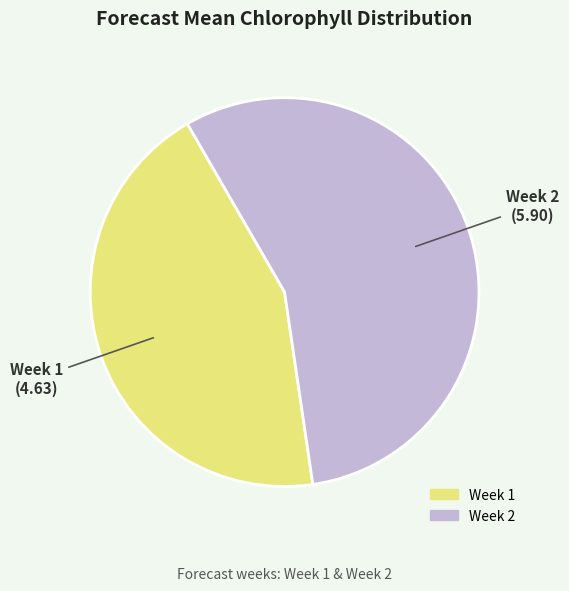

Is Week 1 the majority of the pie?

No